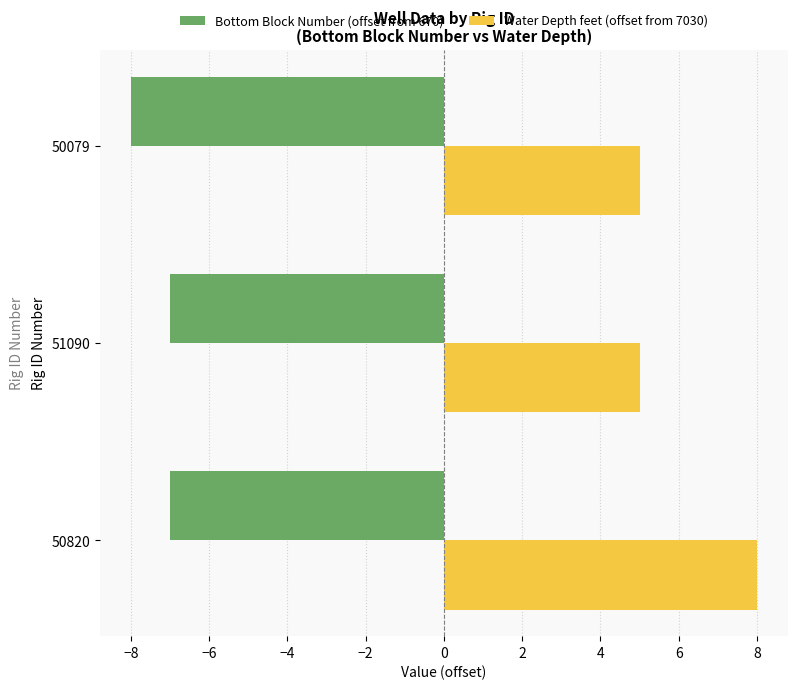

Which series has the widest spread of values?

Water Depth feet (offset from 7030)